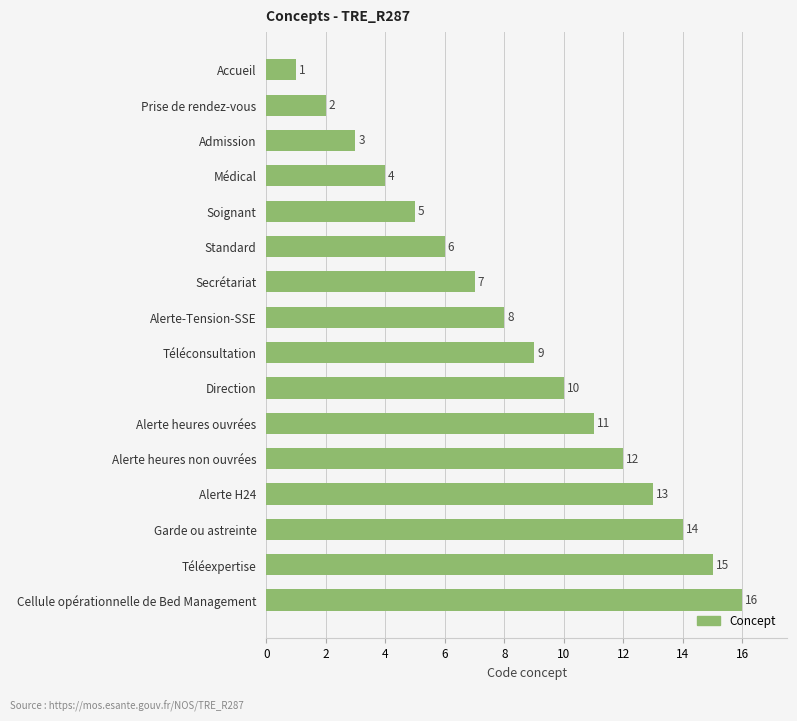

Rank the categories by value from highest to lowest.

Cellule opérationnelle de Bed Management, Téléexpertise, Garde ou astreinte, Alerte H24, Alerte heures non ouvrées, Alerte heures ouvrées, Direction, Téléconsultation, Alerte-Tension-SSE, Secrétariat, Standard, Soignant, Médical, Admission, Prise de rendez-vous, Accueil